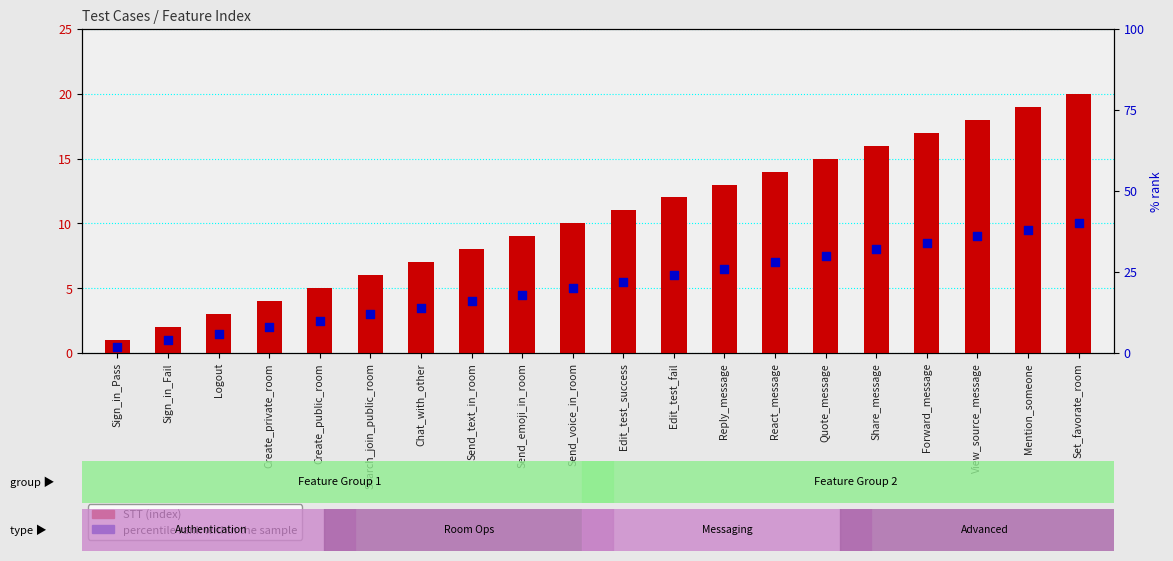

Which series has the largest total across all categories?

STT (index)